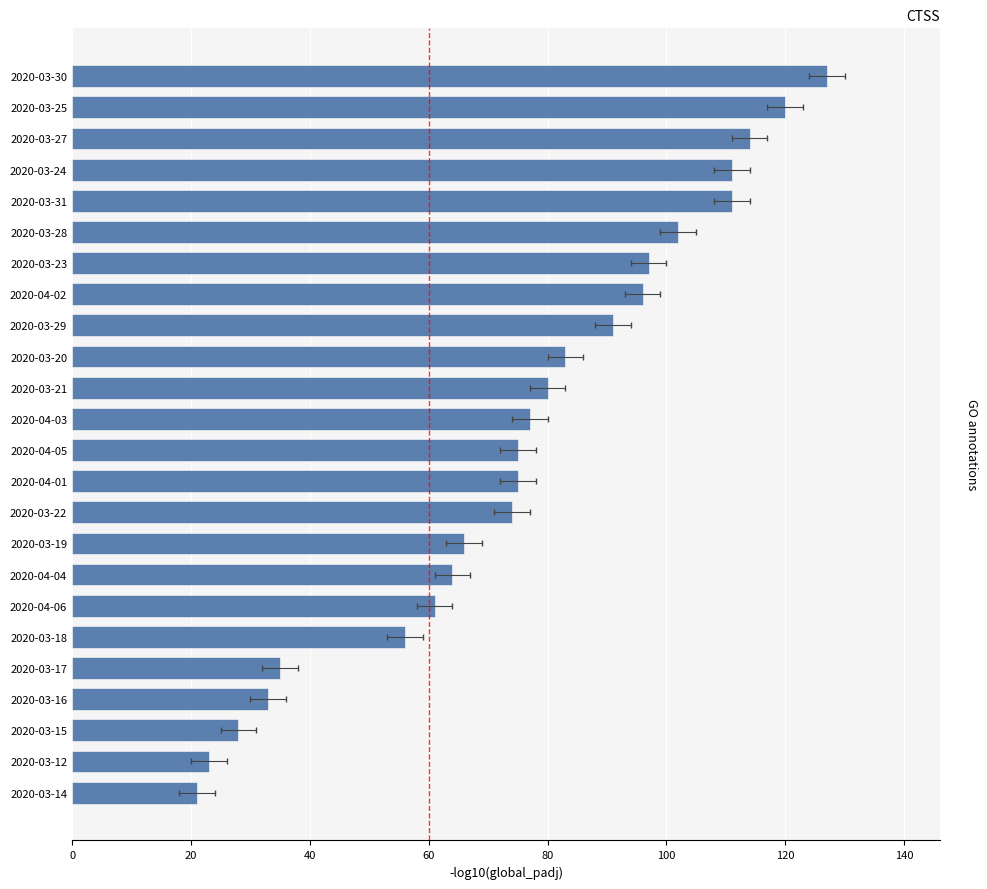

How many data points are less than 77?

12